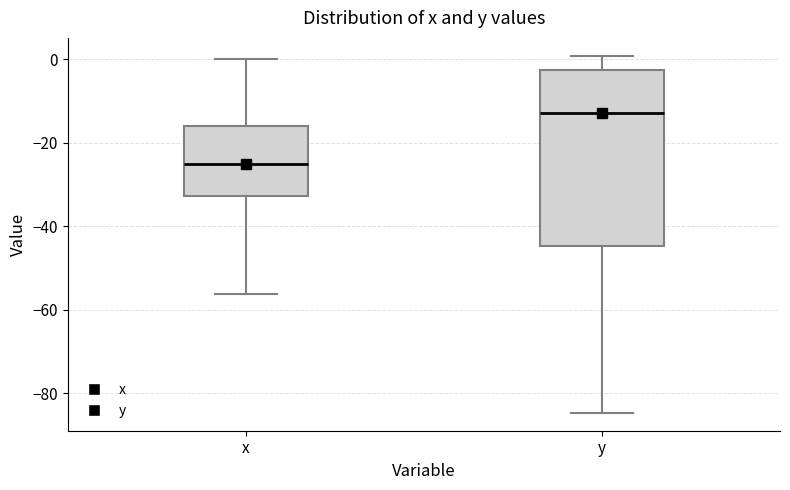

Which box has the lowest median line?

x